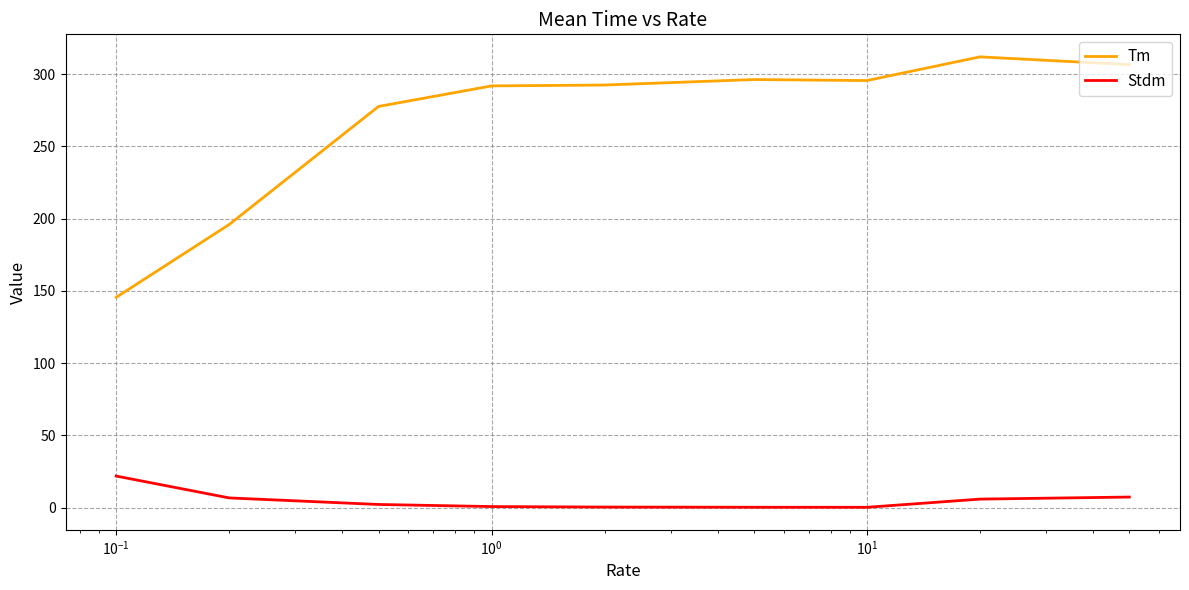

What is the maximum value for Tm?

311.9